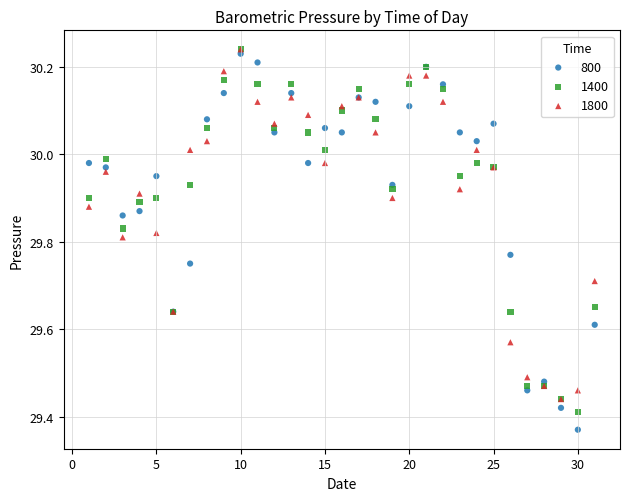

What are all the series names shown in the legend?

800, 1400, 1800